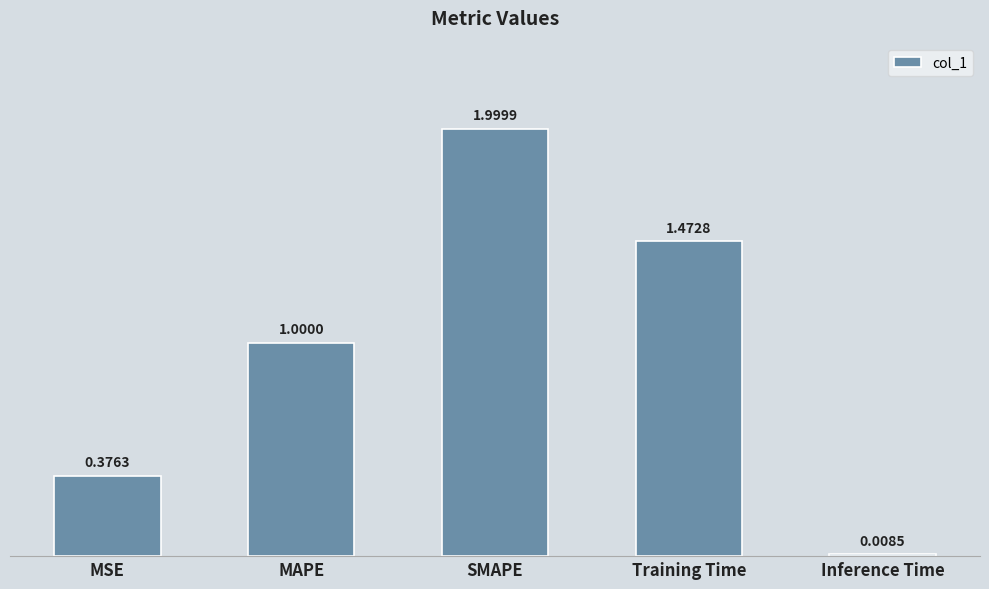

Which has a higher value, SMAPE or MSE?

SMAPE